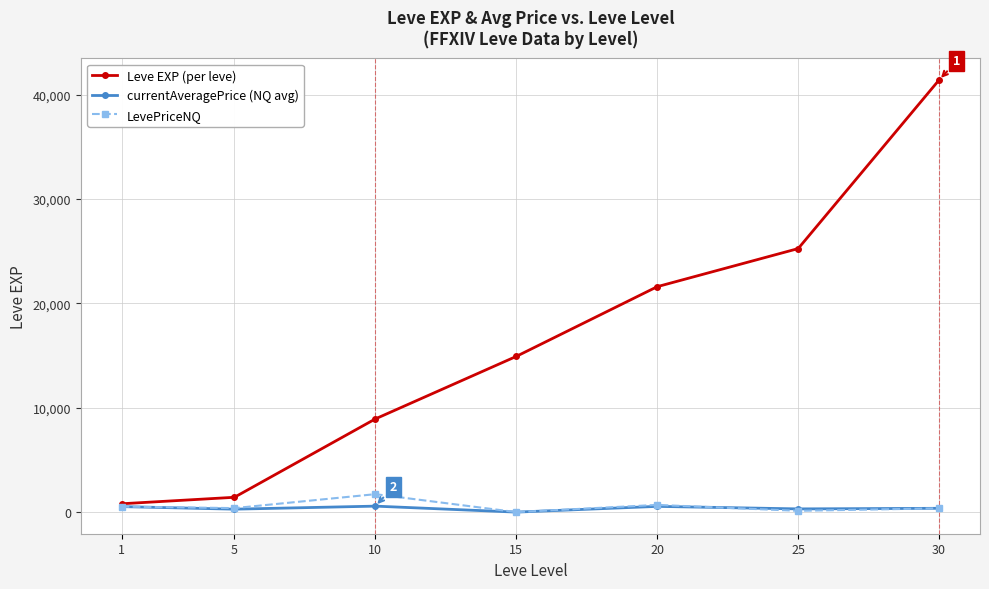

What are all the series names shown in the legend?

Leve EXP (per leve), currentAveragePrice (NQ avg), LevePriceNQ